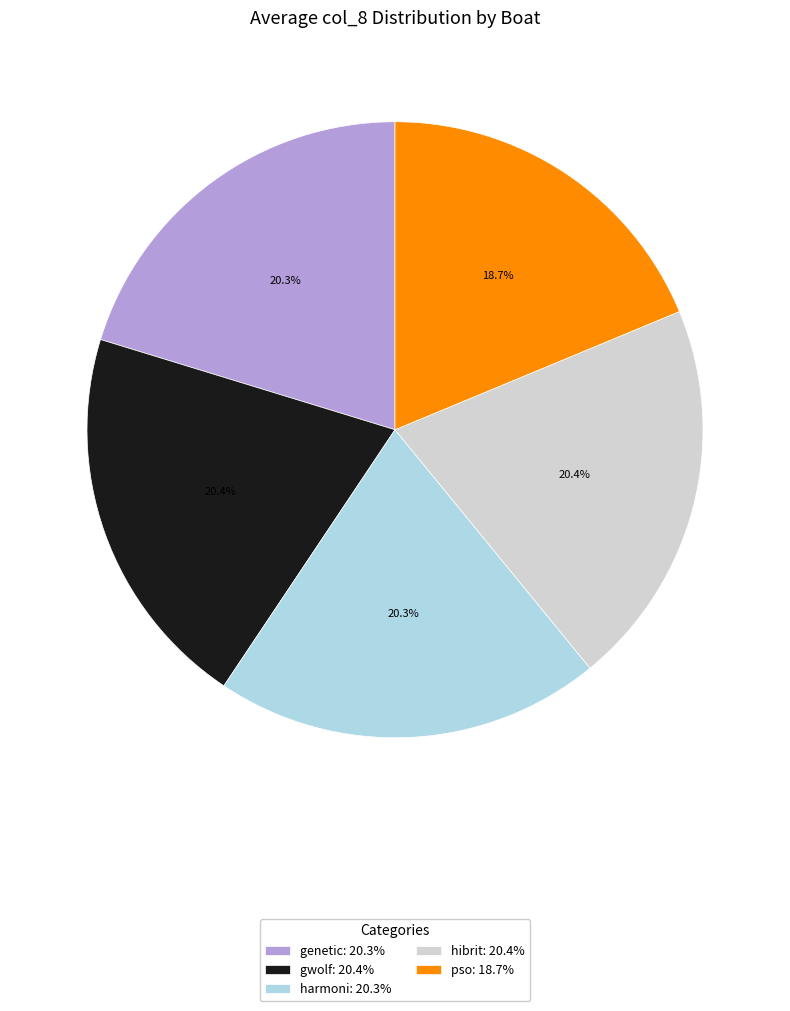

What is the ratio of the value at hibrit: 20.4% to the value at genetic: 20.3%?

1.0